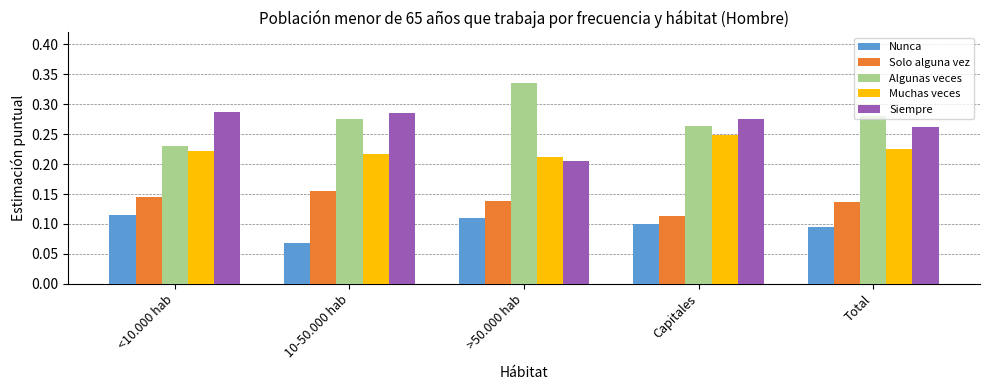

At which label does Algunas veces reach its peak?

>50.000 hab